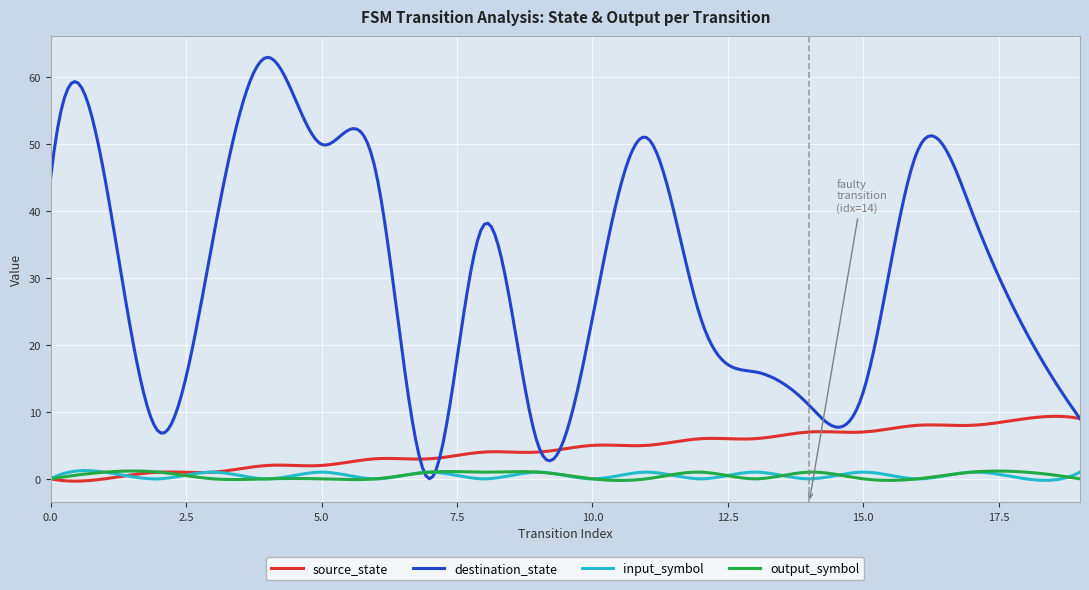

Which series has the widest spread of values?

destination_state